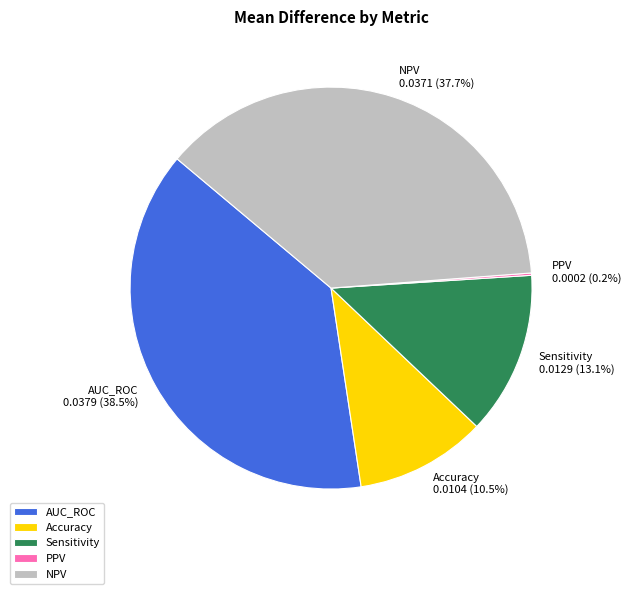

Is it true that AUC_ROC is 47% of the pie?

False